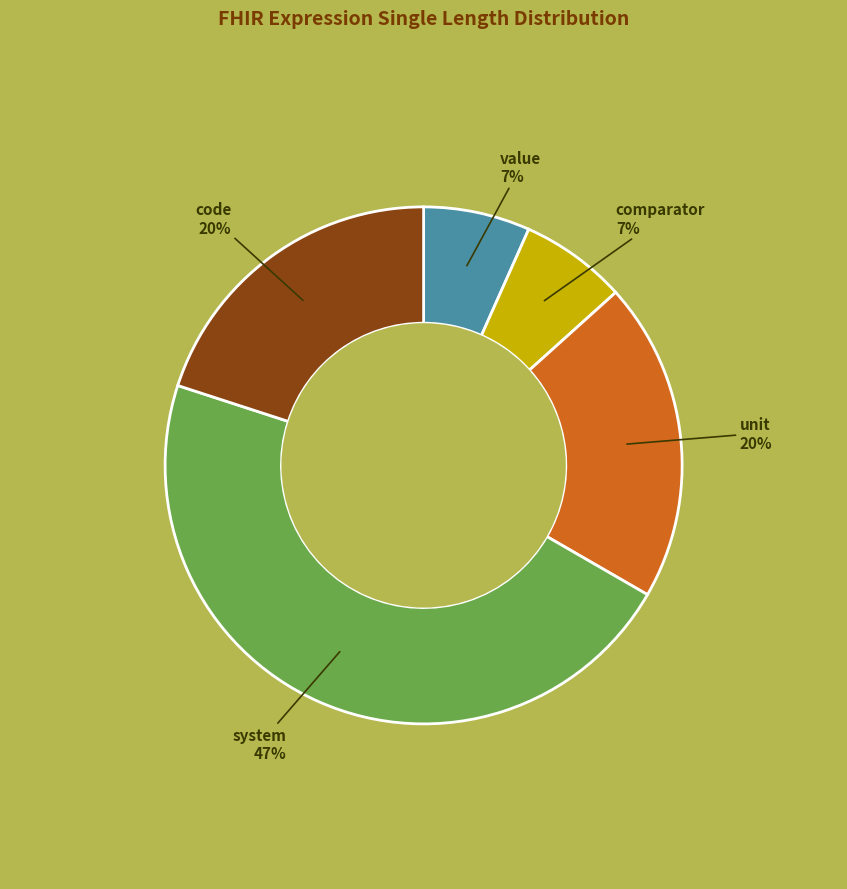

To the nearest percent, what is the difference between the largest and smallest slice percentages?

40%